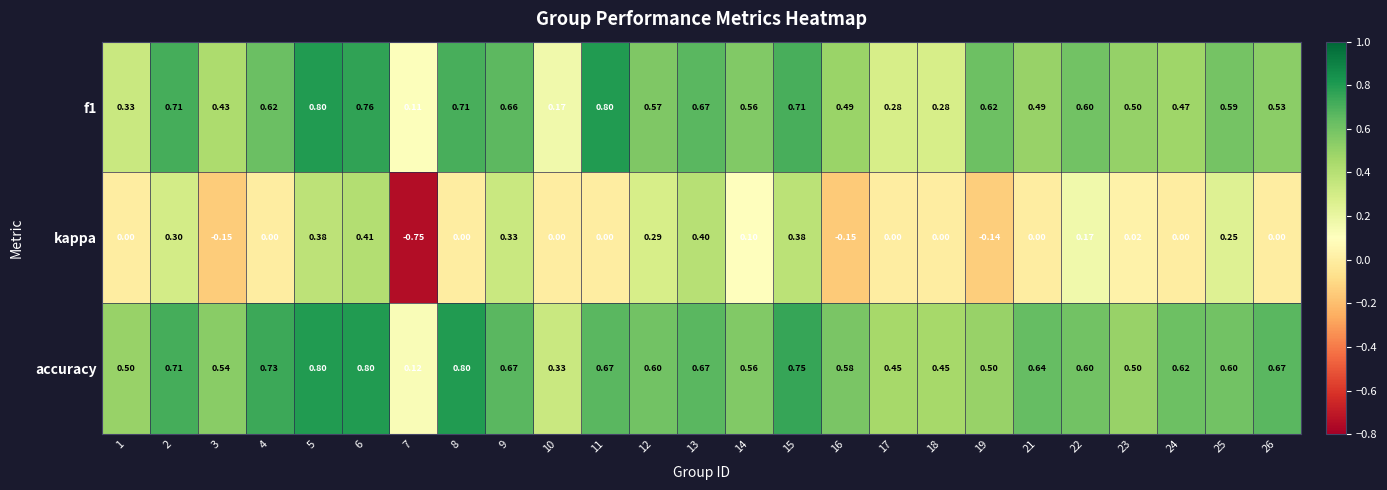

Which series has the largest total across all categories?

accuracy